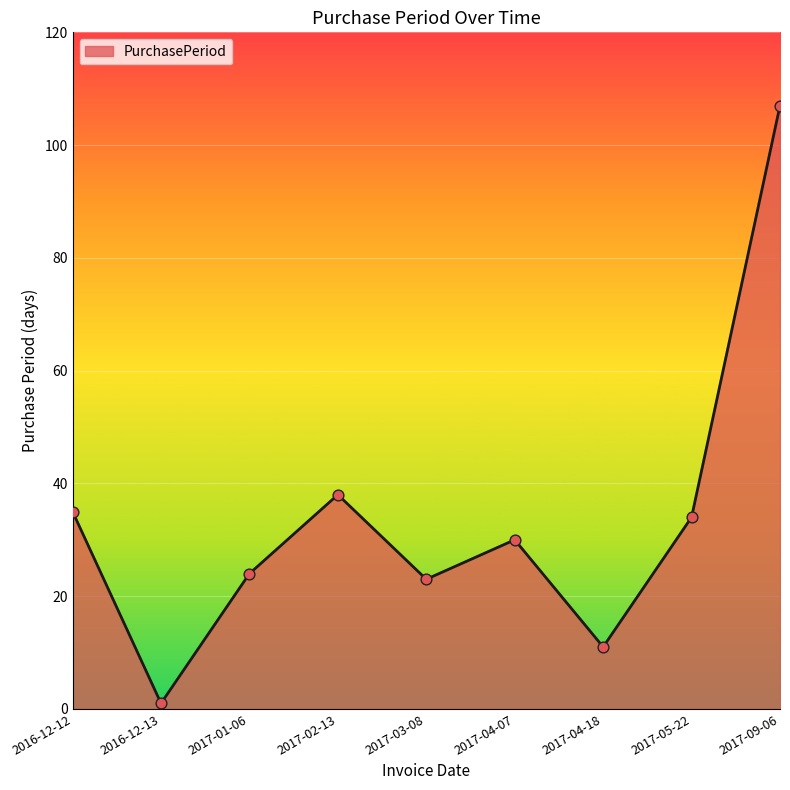

What is the change in value from 2016-12-13 to 2017-04-07?

+29